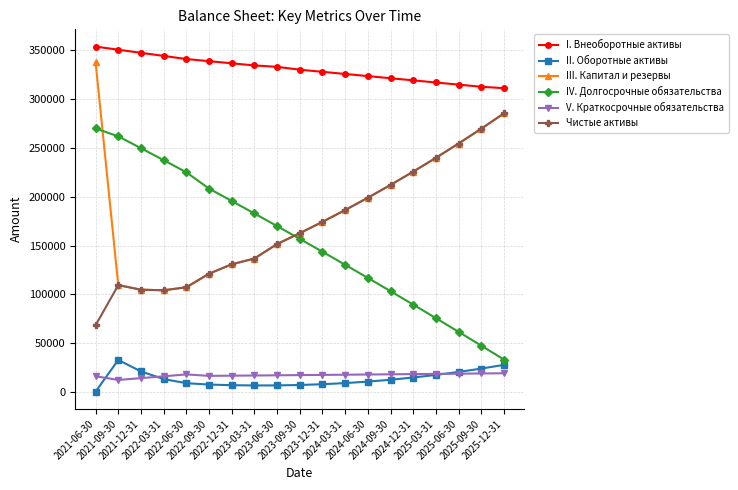

What is the minimum value for I. Внеоборотные активы?

311354.2